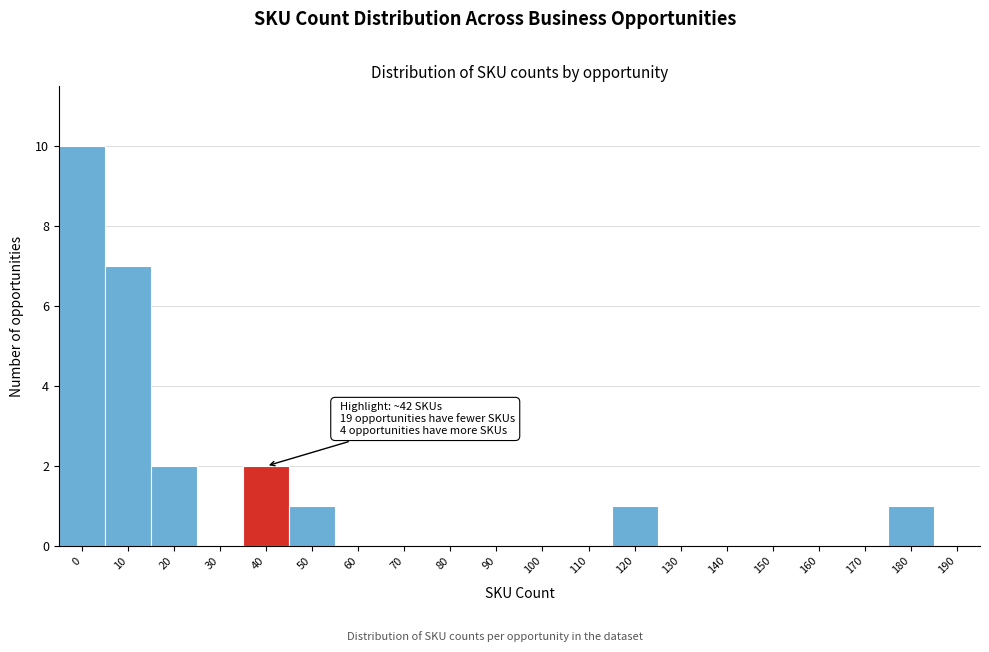

Reading left to right, transcribe all the data shown in this chart.

0=10	10=7	20=2	30=0	40=2	50=1	60=0	70=0	80=0	90=0	100=0	110=0	120=1	130=0	140=0	150=0	160=0	170=0	180=1	190=0